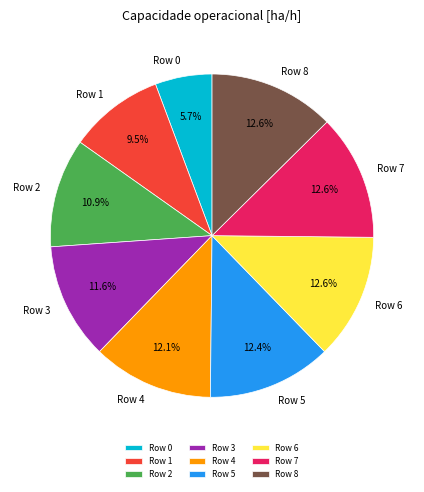

What percentage is the Row 4 slice, to the nearest percent?

12%